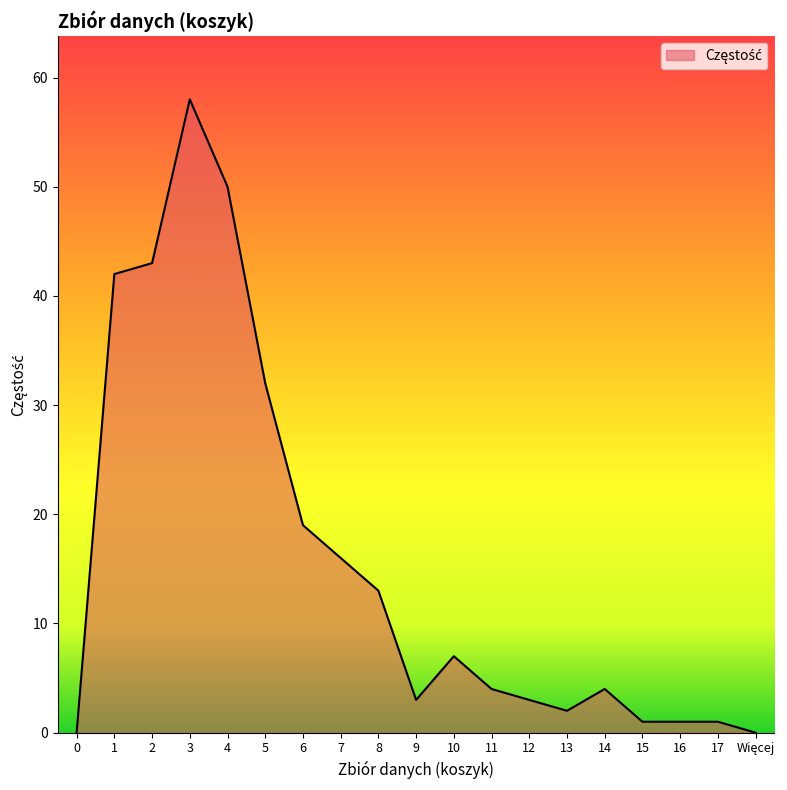

True or false: the data shows 16 at 7.

True